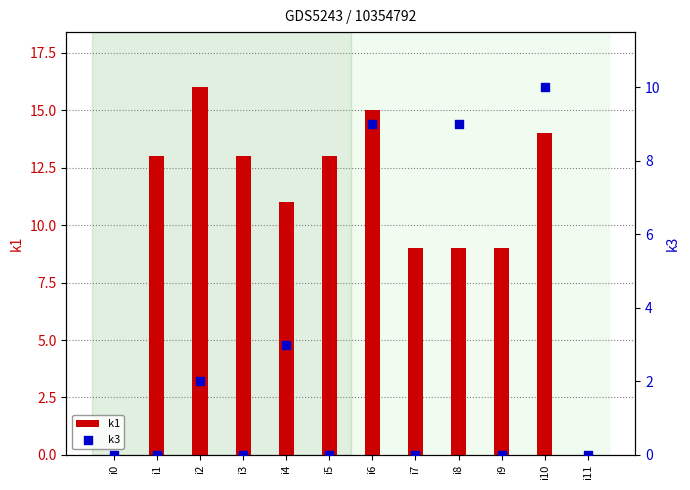

At which category is the sum across all series the highest?

i6